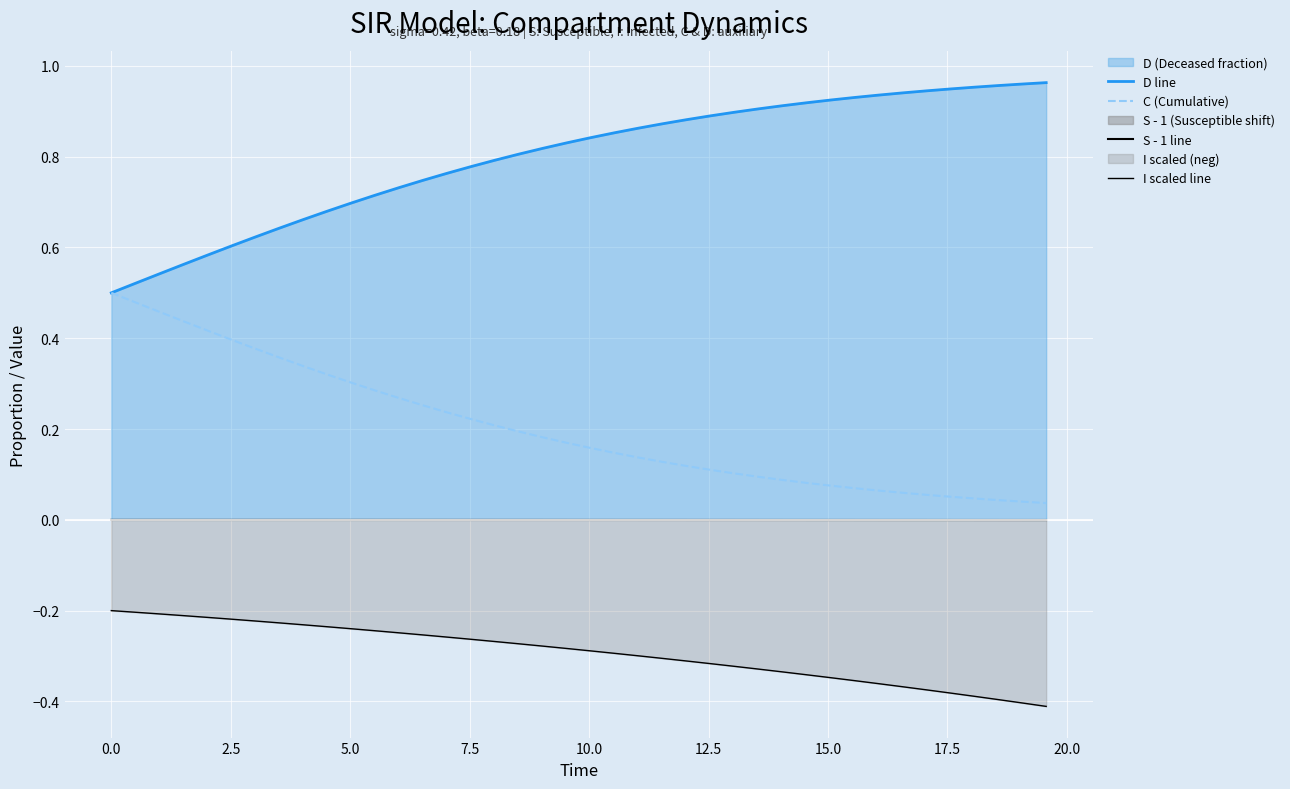

True or false: D line and S - 1 line cross at least once.

False